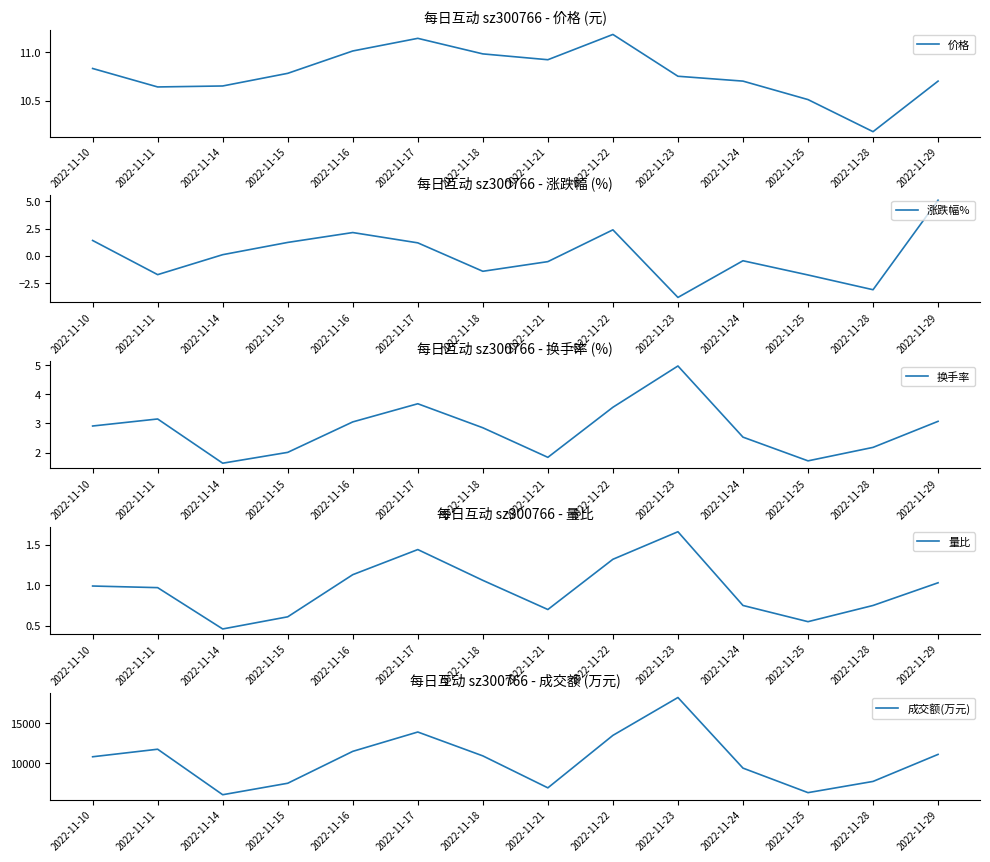

What is the maximum value for 成交额(万元)?

18254